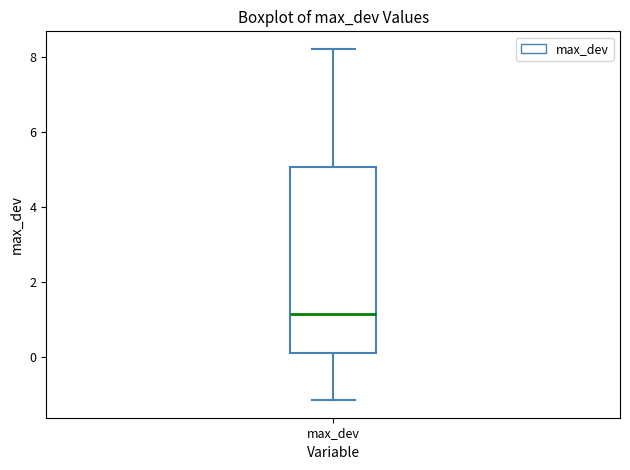

Transcribe this box plot: give where the median line is, the range the box spans, and where the two whiskers end, as read against the y-axis. The values are not printed on the chart, so give them approximately, as read against the axis.

median 1.2, box 0.0 to 5.0, whiskers -1.2 to 8.2